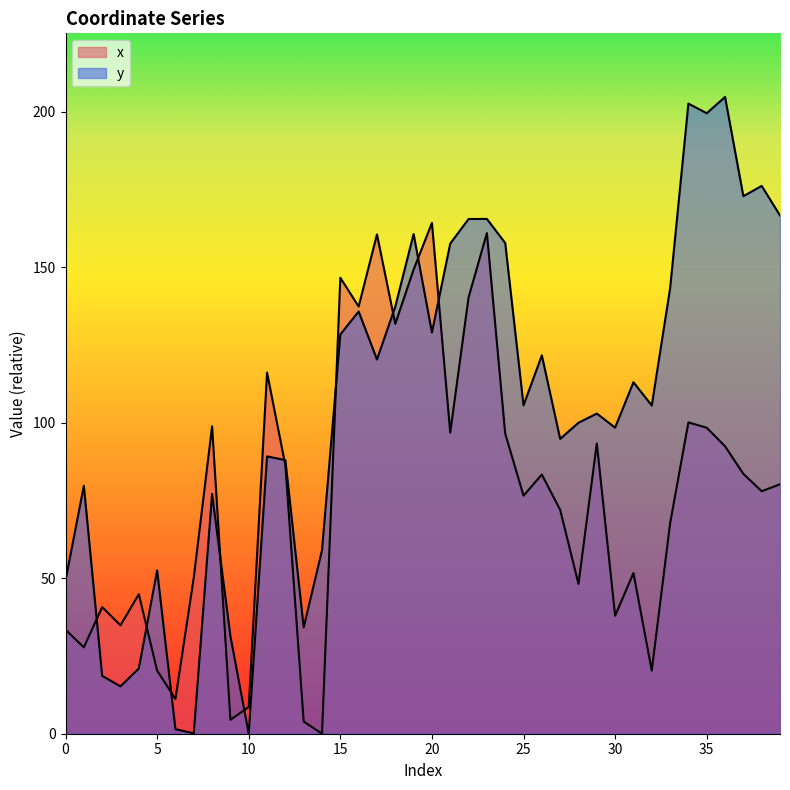

What are all the series names shown in the legend?

x, y